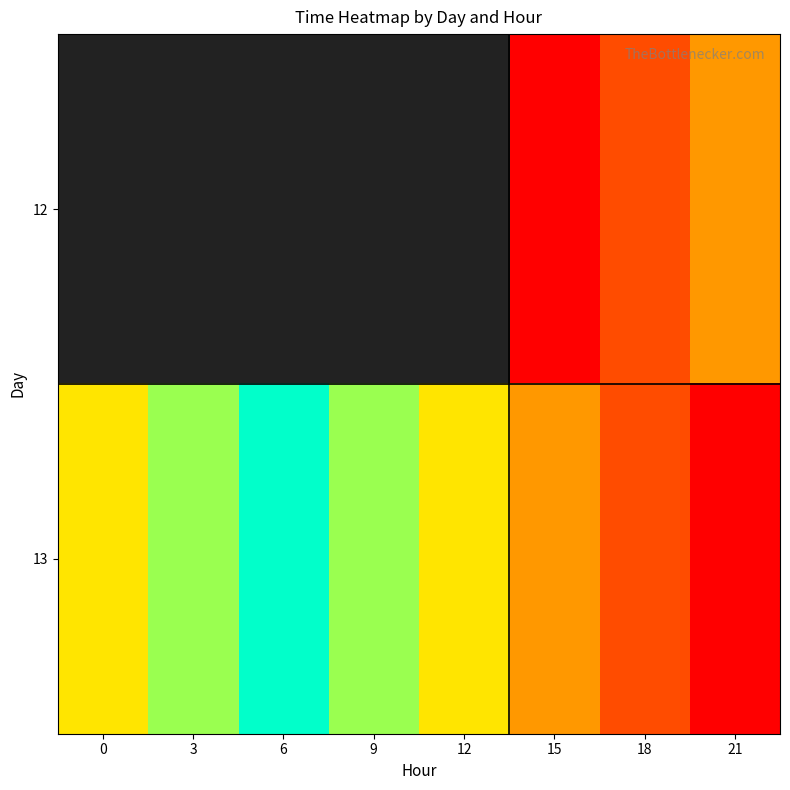

Which series has the largest total across all categories?

13